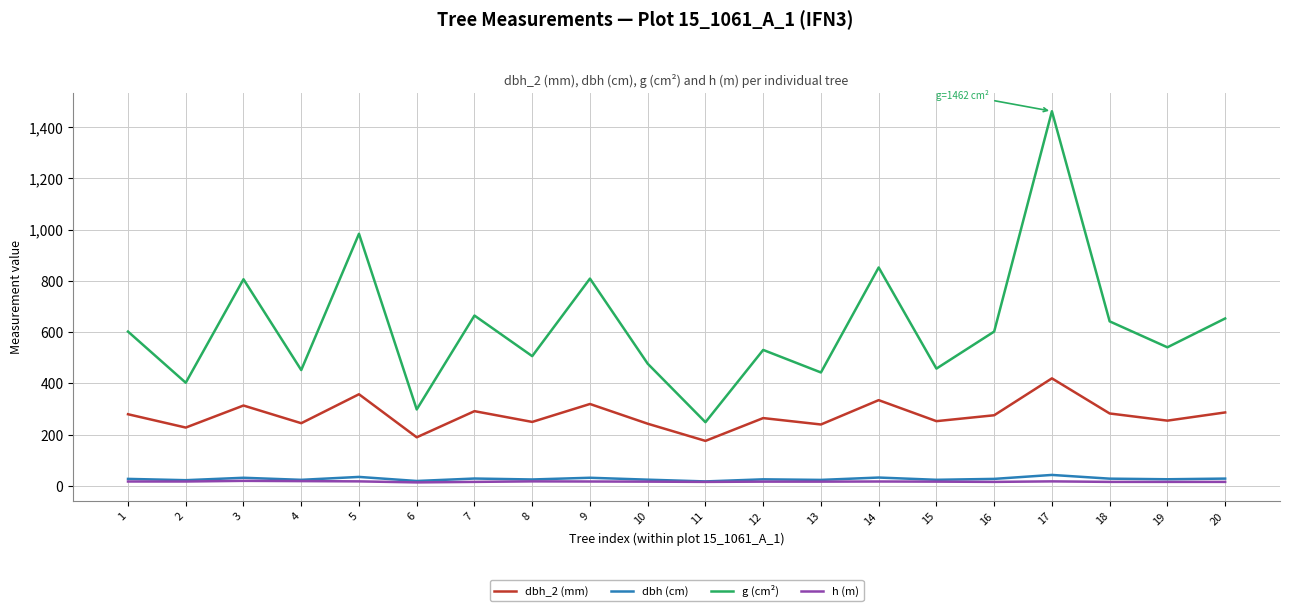

True or false: g (cm²) and dbh (cm) intersect in this chart.

False